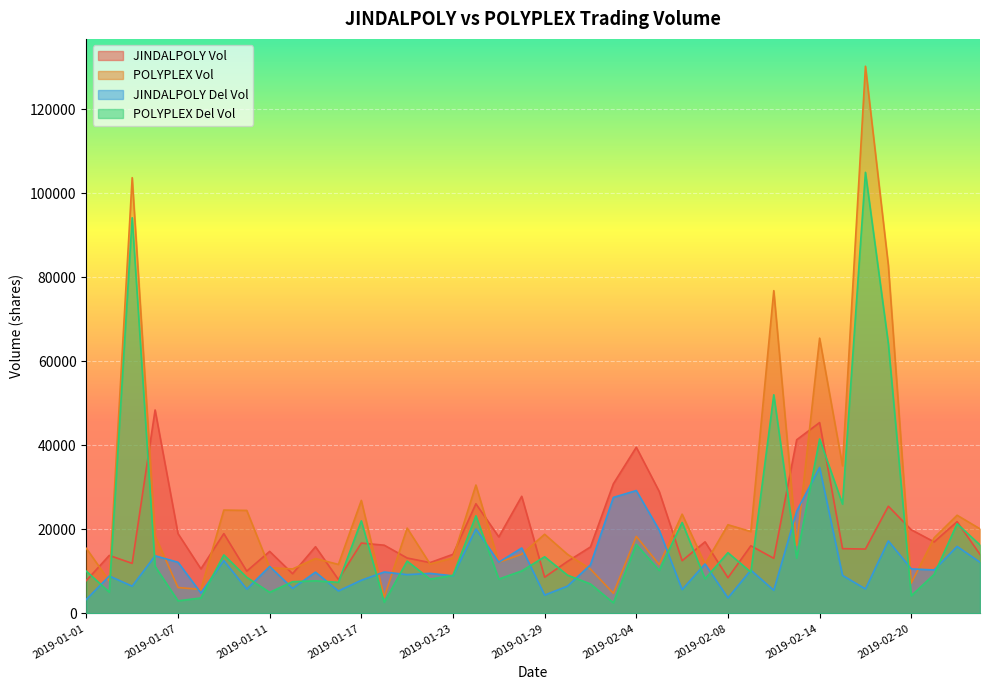

Reading left to right, transcribe all the data shown in this chart.

JINDALPOLY_Vol: 7824	13802	11914	48414	19000	10607	18998	10072	14762	9460	15877	8073	16742	16237	13191	12095	14070	26094	18212	27875	8619	12384	15820	30848	39543	29027	12550	17039	8497	16100	13111	41323	45419	15416	15320	25504	19910	17027	21843	14049
POLYPLEX_Vol: 15486	7716	103695	18468	6171	5699	24597	24516	10873	10589	13059	11665	26895	3879	20300	11772	13213	30553	12161	14097	18835	14048	10554	4795	18329	11616	23622	11747	21103	19491	76810	16227	65506	35140	130207	82836	7219	17998	23368	20128
JINDALPOLY_DelVol: 3328	8911	6486	13713	12174	4868	12583	5782	11185	5959	9828	5349	7896	9864	9236	9534	8943	20106	12184	15569	4367	6498	11562	27610	29241	19824	5675	11776	3696	10299	5512	24323	34741	9055	5827	17254	10601	10347	15950	12182
POLYPLEX_DelVol: 10052	5067	94164	11191	2999	3676	13925	8599	5014	7555	7754	7403	22037	2660	12453	8162	9054	23227	8176	10109	13480	9102	7017	2526	16411	10230	21640	8233	14456	9813	52029	13160	41497	26013	104961	64178	4211	9300	21334	16296